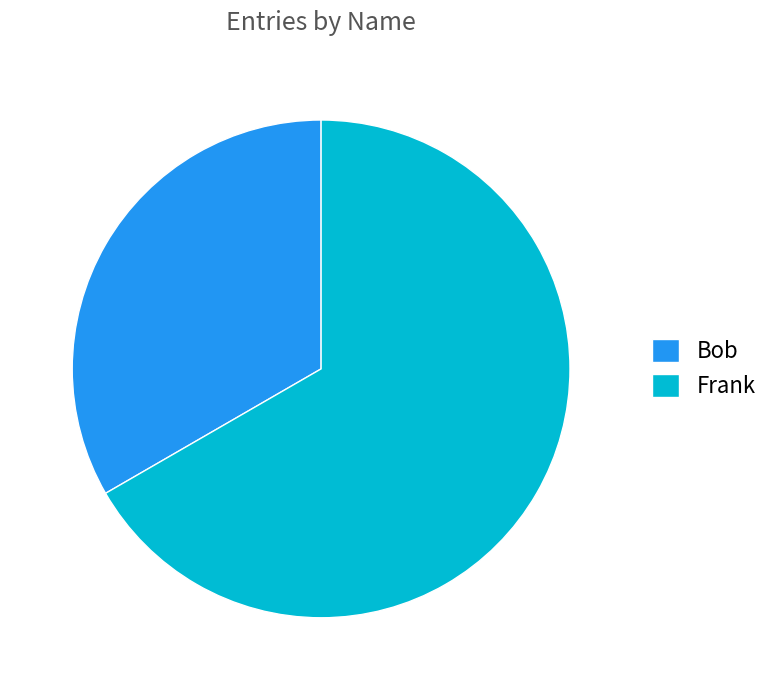

Rank the categories by value from lowest to highest.

Bob, Frank